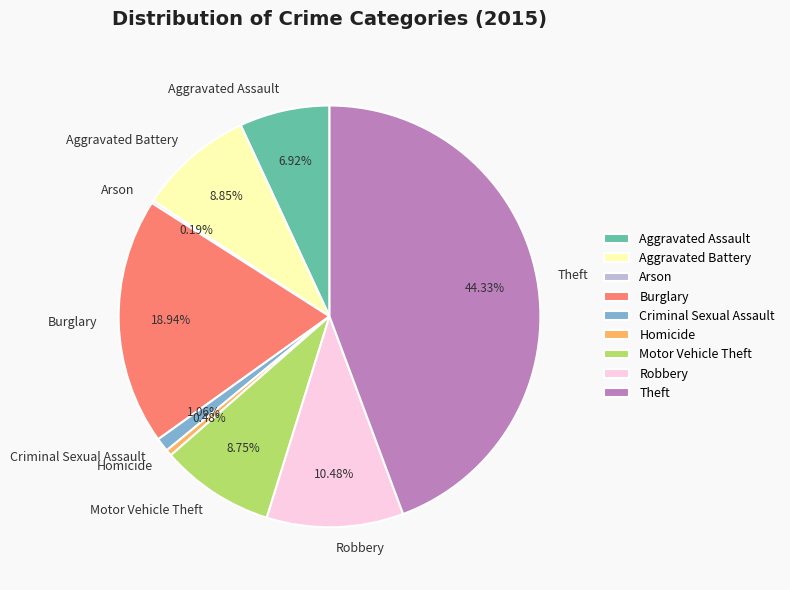

Which category has the biggest portion of the pie?

Theft